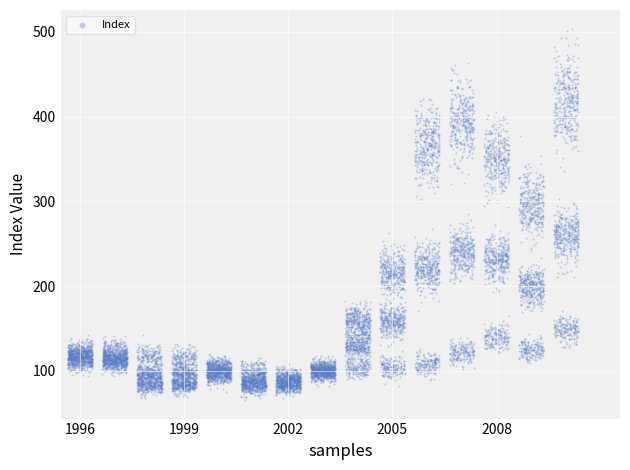

What is the range of X values (max minus min)?

13237.1